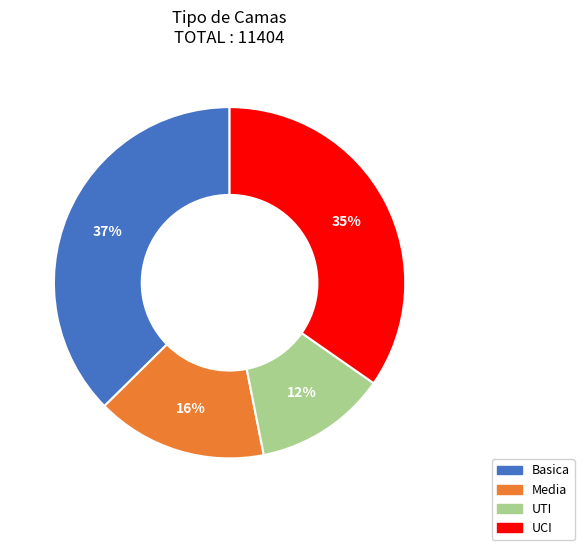

How many slices are in this pie chart?

4